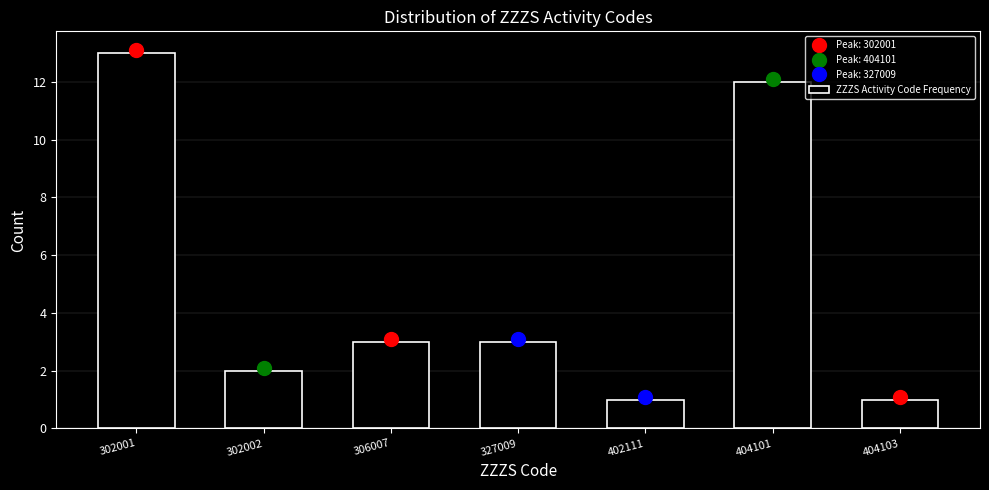

Reading left to right, transcribe all the data shown in this chart.

13	2	3	3	1	12	1